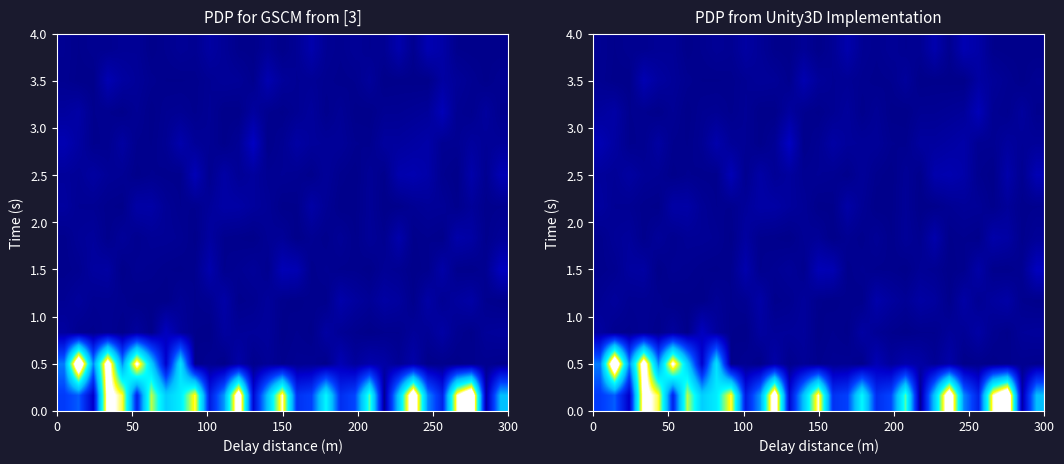

How many data points does each series have?

31